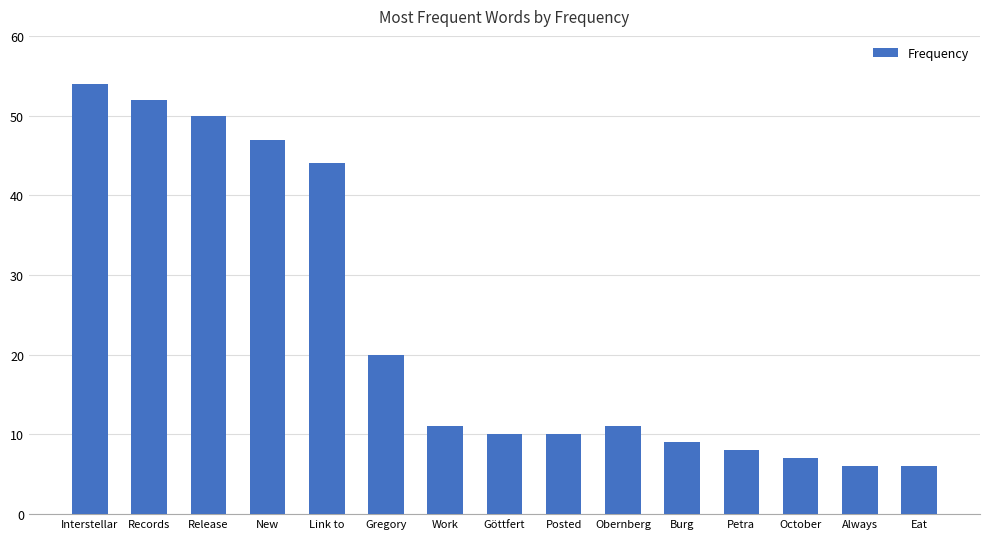

Where is the data nearest to the value 30?

Gregory